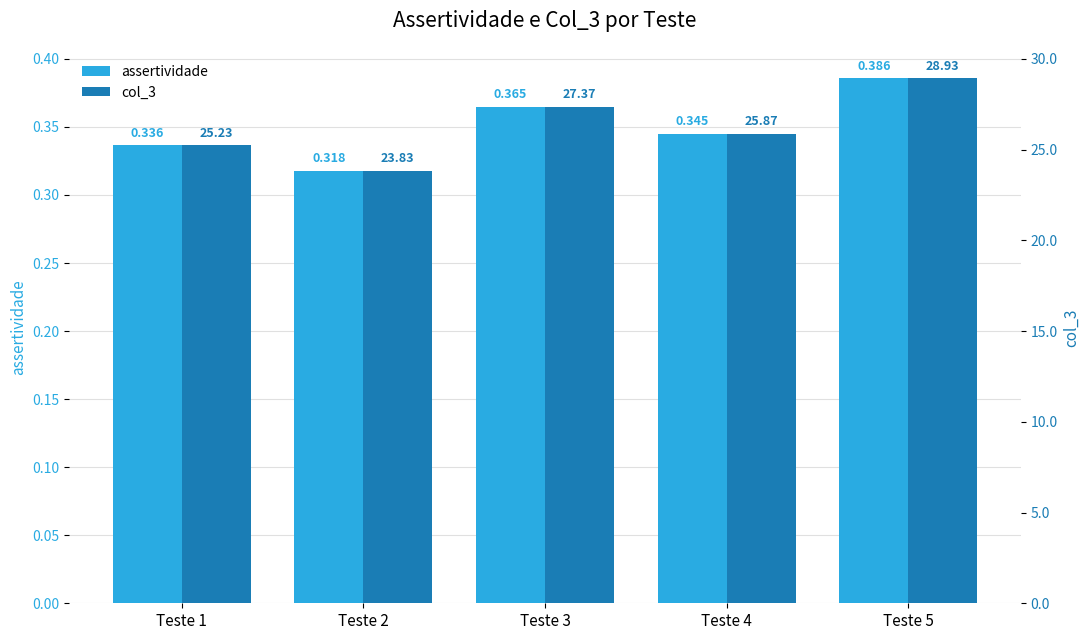

Between Teste 3 and Teste 5, which series saw the biggest shift?

col_3